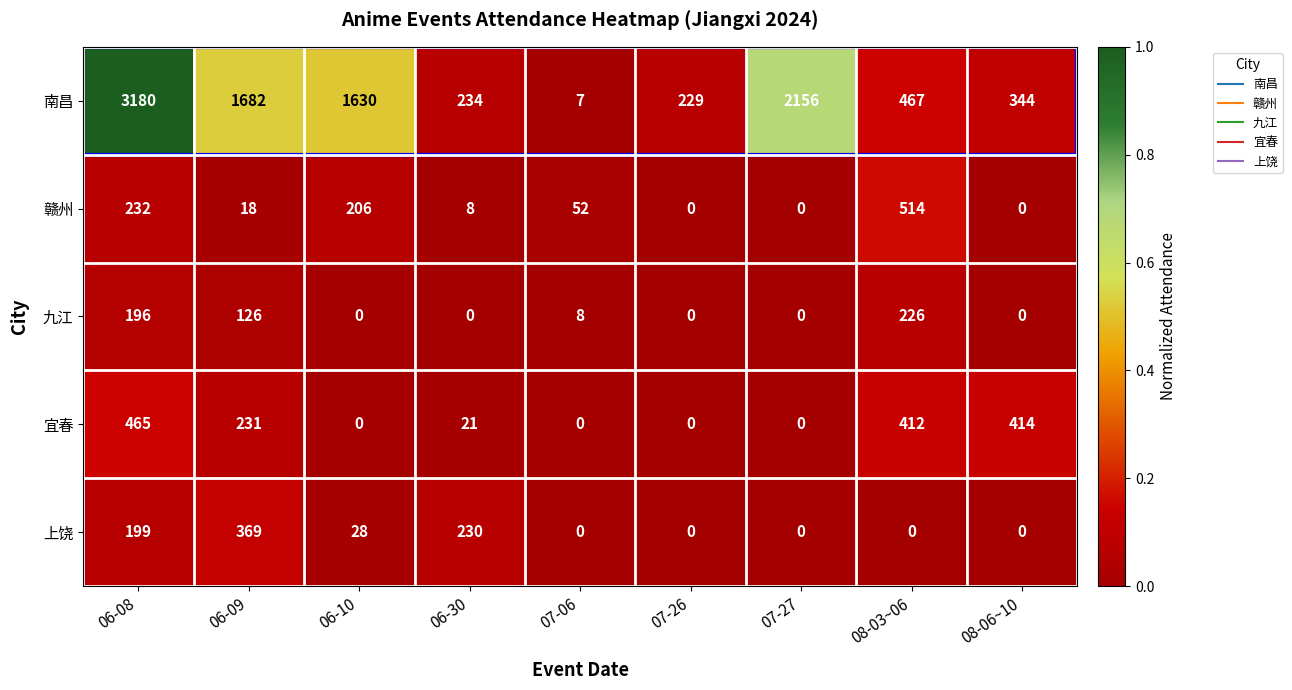

At which category does the chart reach its peak across all series?

06-08